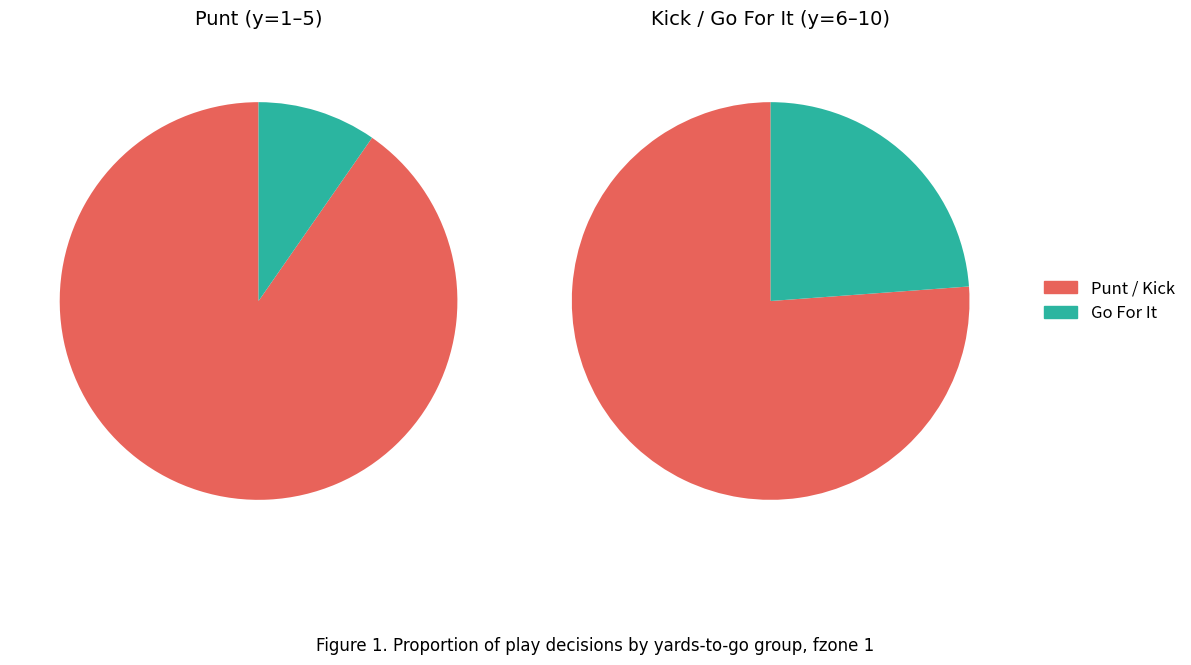

What is the spread (max minus min) of values at 9?

1.0